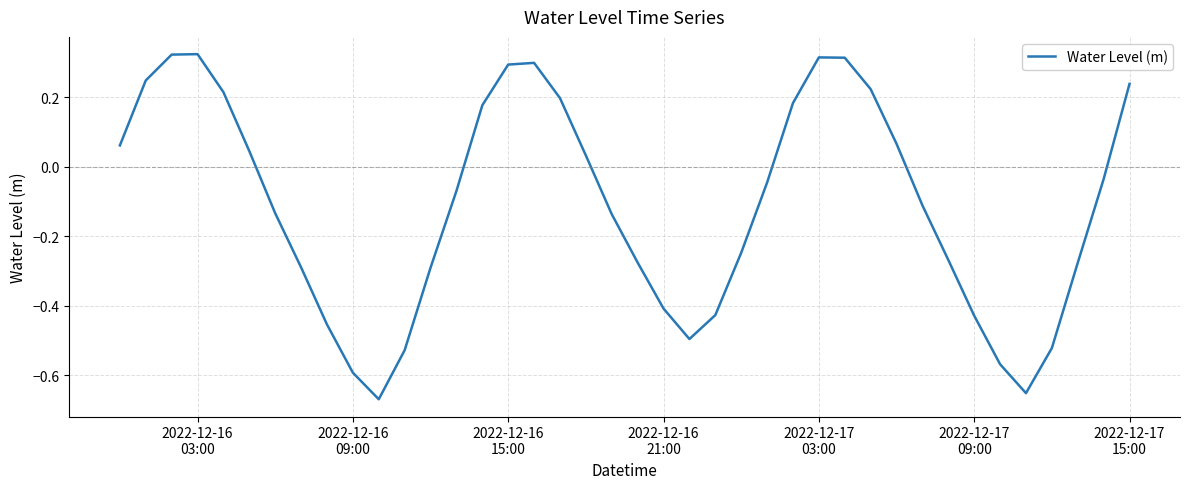

What is the difference between the maximum and second lowest values?

1.0